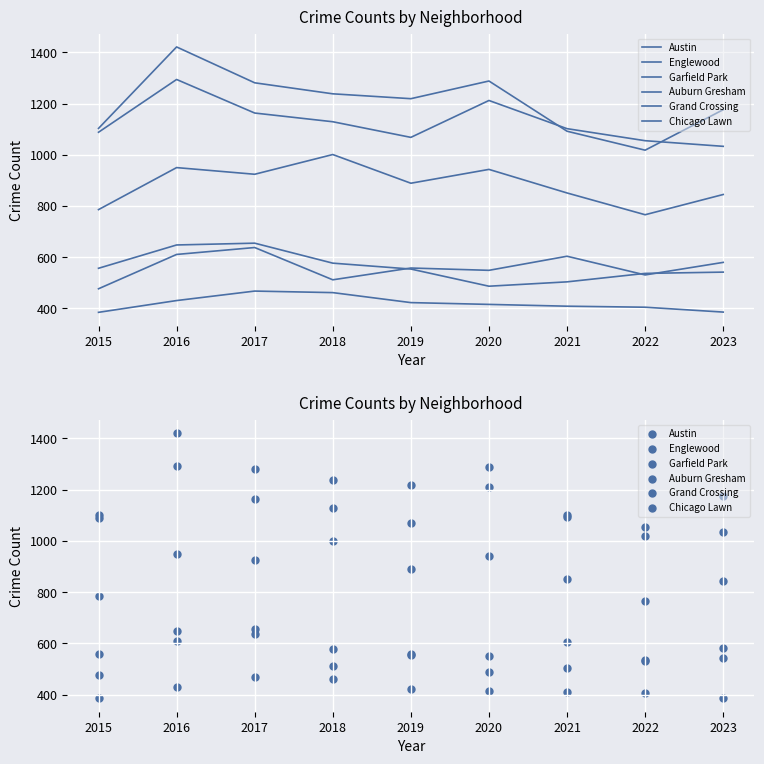

Which series reaches the minimum Y coordinate?

Chicago Lawn